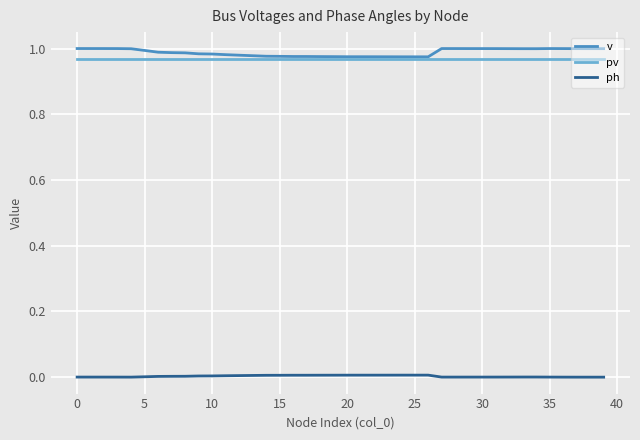

True or false: ph and v intersect in this chart.

False